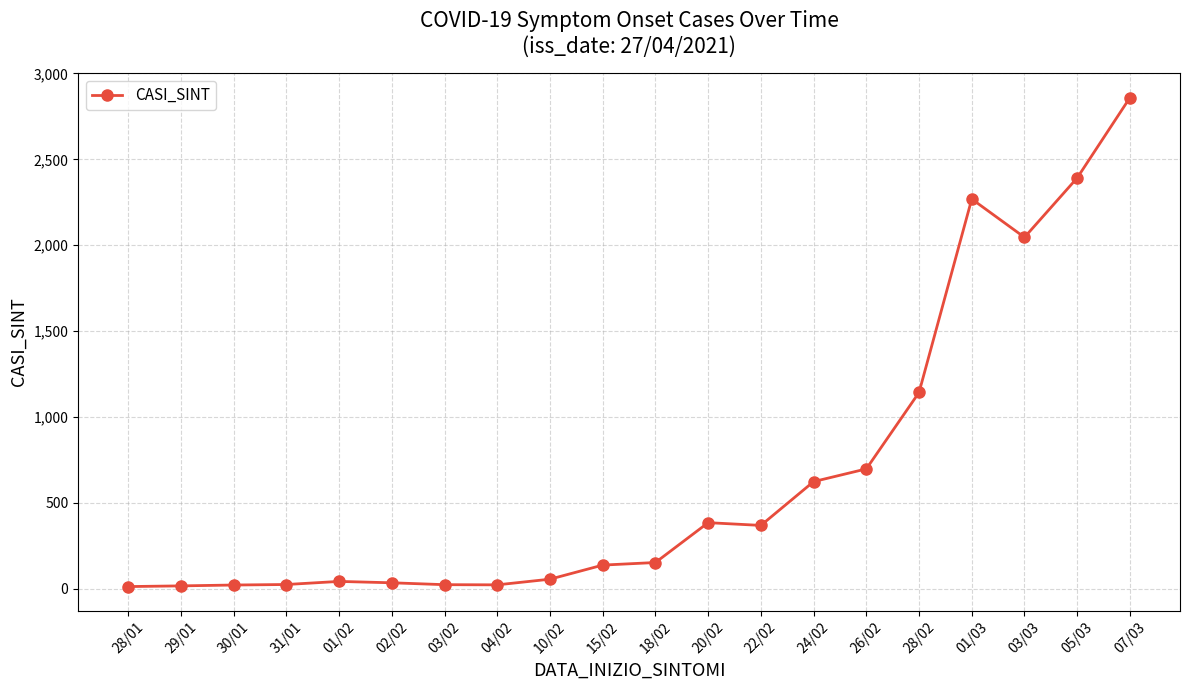

What is the change in value from 18/02 to 01/03?

+2116